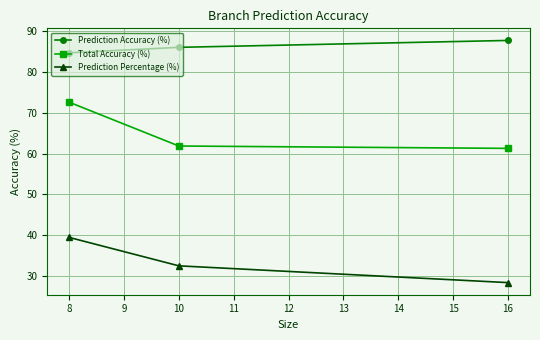

How many lines are shown in the chart?

3